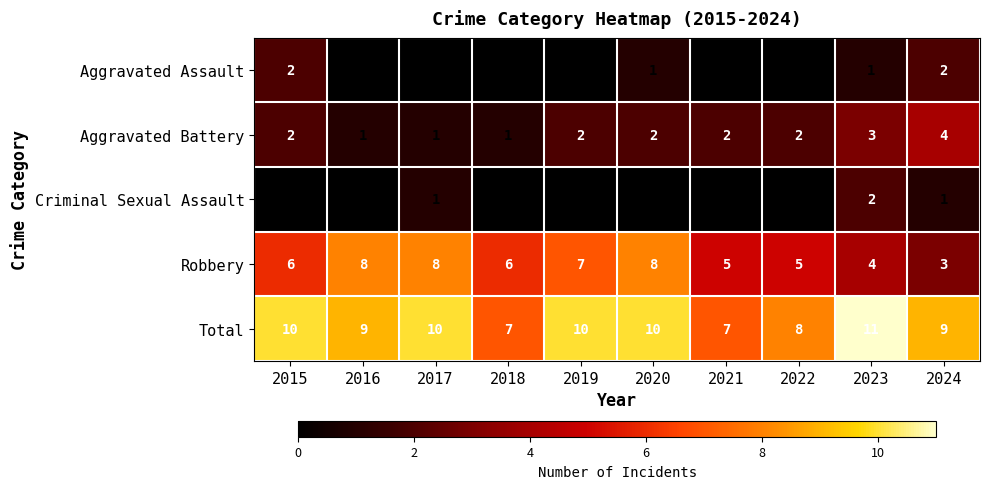

What is the maximum value shown in the chart?

11